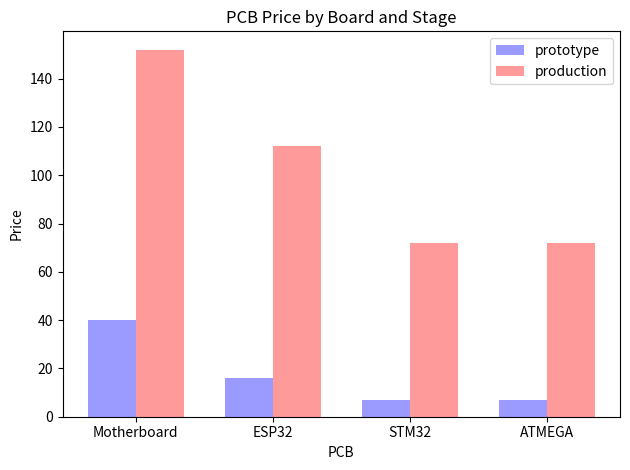

What is the difference between the prototype values at Motherboard and ATMEGA?

33